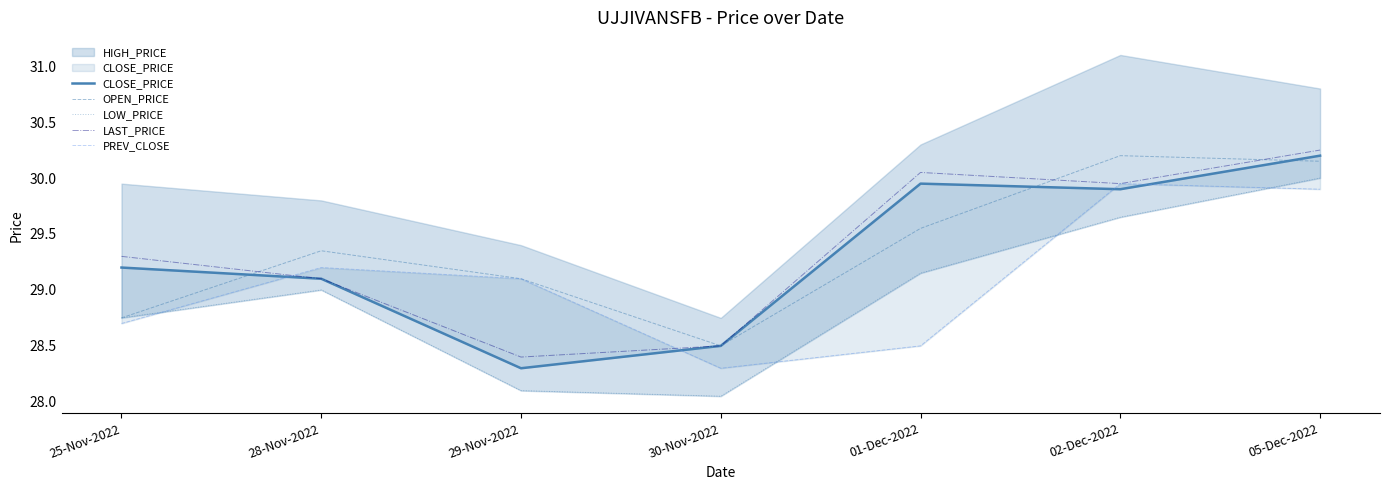

How many lines are shown in the chart?

5